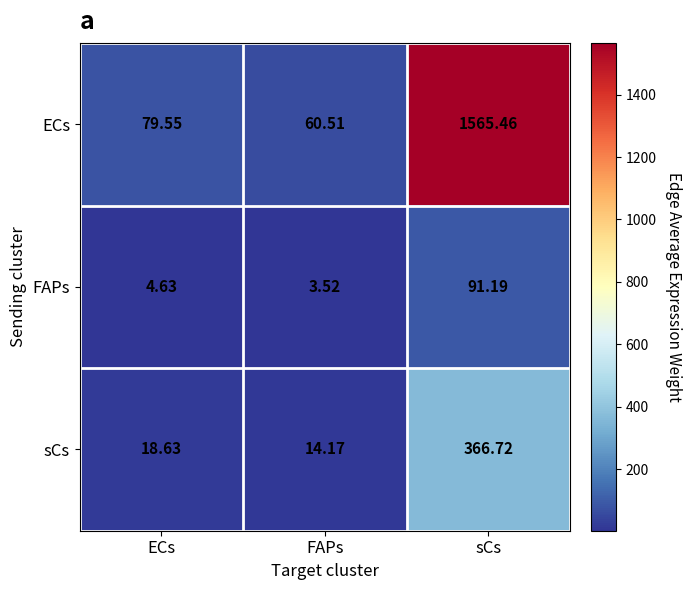

At which label does ECs reach its peak?

sCs